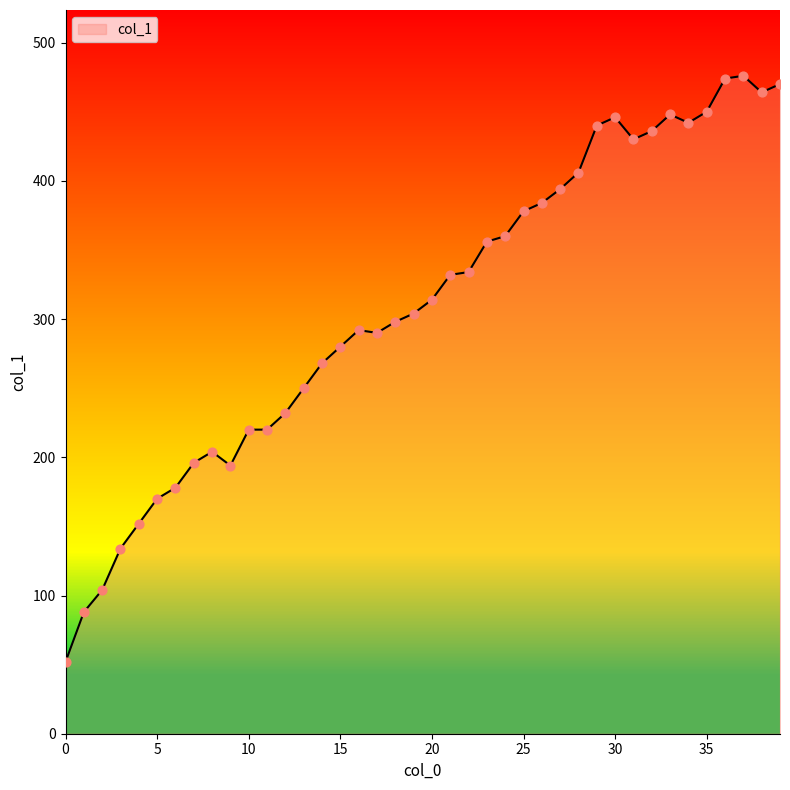

What is the difference between the maximum and minimum values?

424